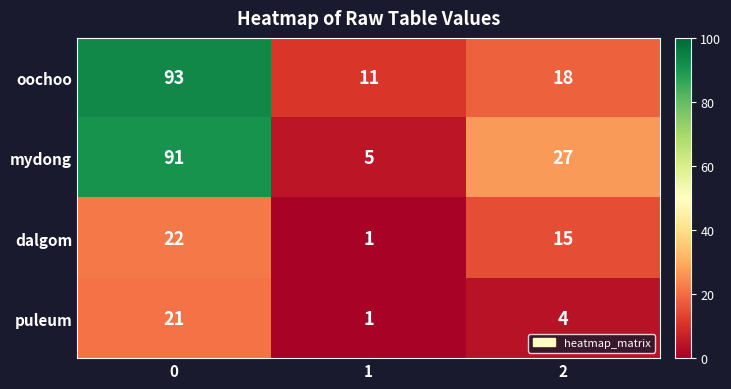

Rank the series by their maximum value, from highest to lowest.

oochoo, mydong, dalgom, puleum